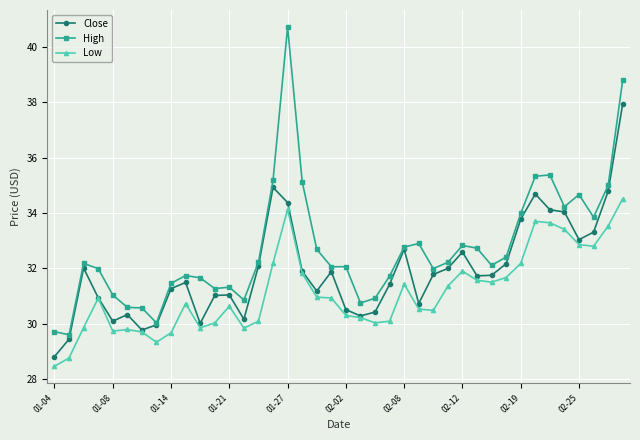

True or false: Close has more than 2 points higher than both neighbors.

True